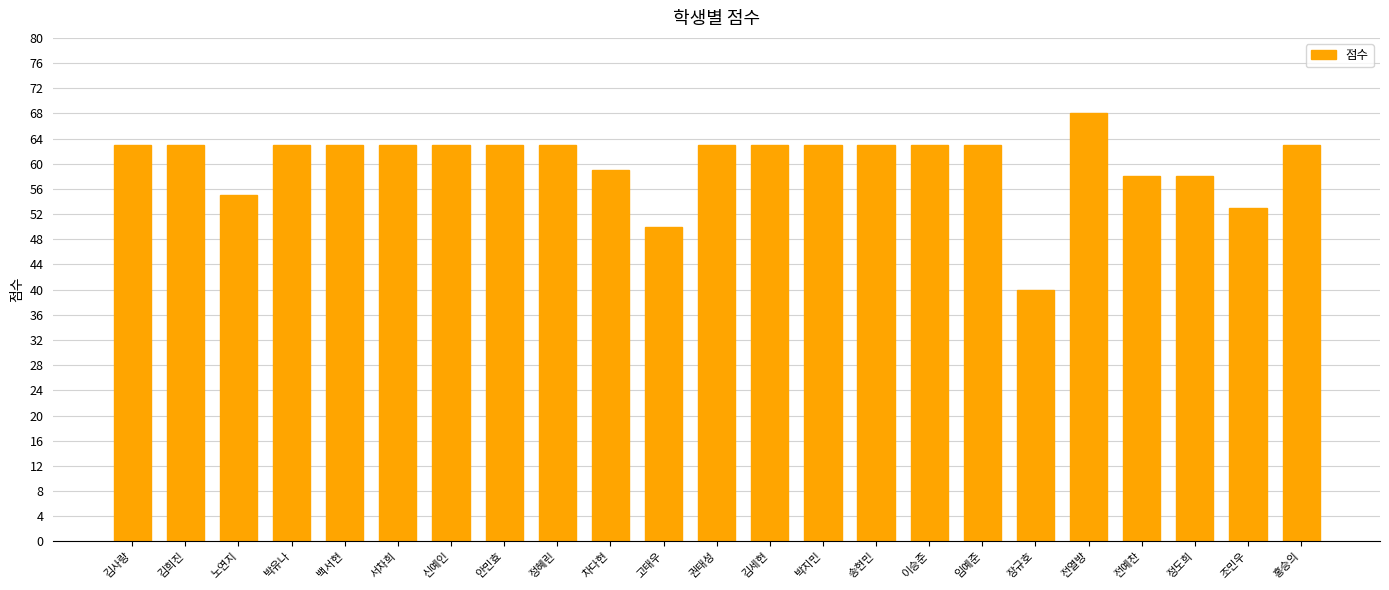

Reading left to right, extract all data points from this chart.

김사랑=63	김희진=63	노연지=55	박유나=63	백서현=63	서차희=63	신예인=63	안민효=63	정혜린=63	차다현=59	고태우=50	권태성=63	김세현=63	박지민=63	송현민=63	이승준=63	임예준=63	장규호=40	전열방=68	전예찬=58	정도희=58	조민우=53	홍승의=63